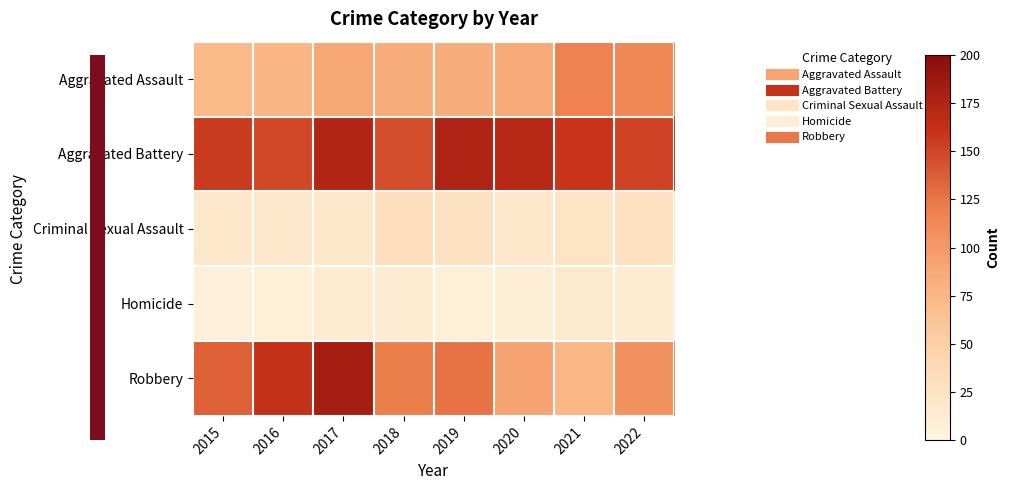

At 2021, list the series in order from largest to smallest.

Aggravated Battery, Aggravated Assault, Robbery, Criminal Sexual Assault, Homicide